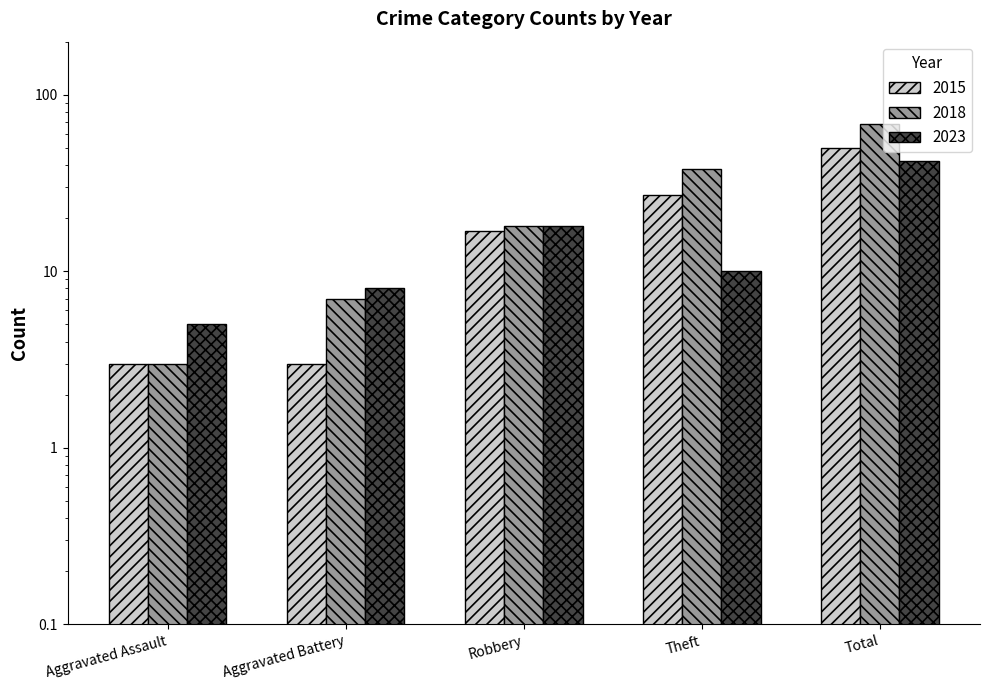

Is it true that 2023 equals 32 at Robbery?

False